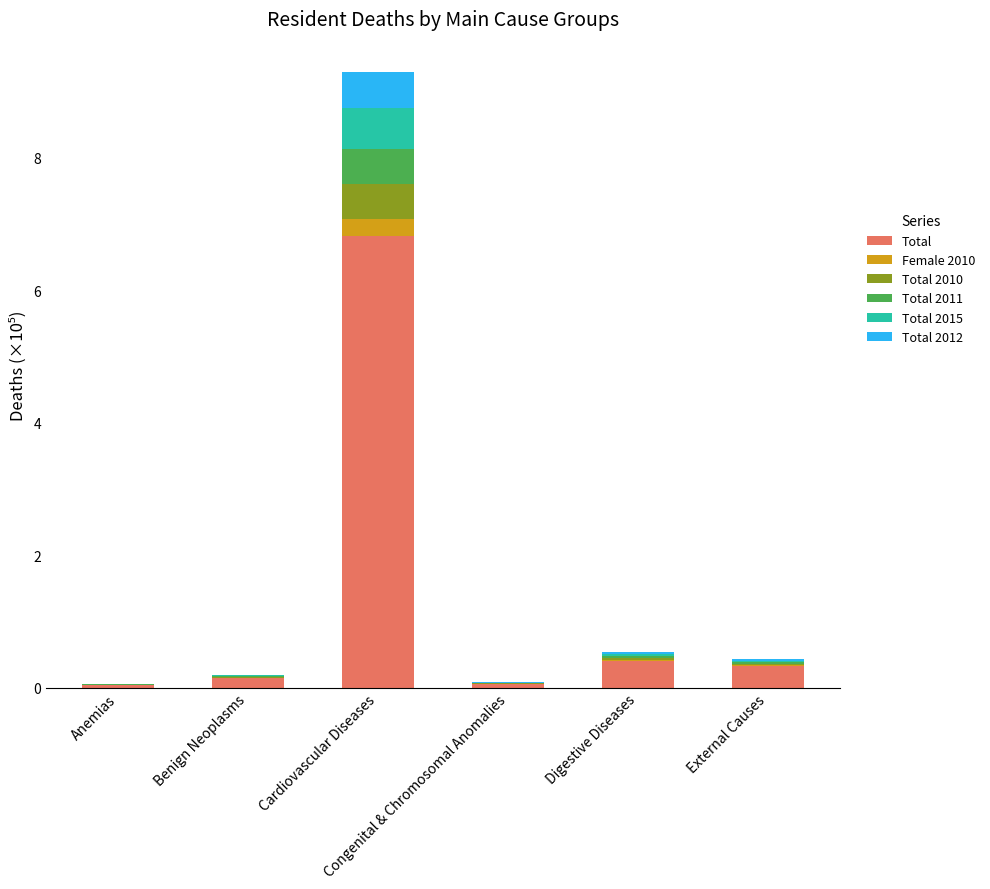

What are all the series names shown in the legend?

Total, Female 2010, Total 2010, Total 2011, Total 2015, Total 2012